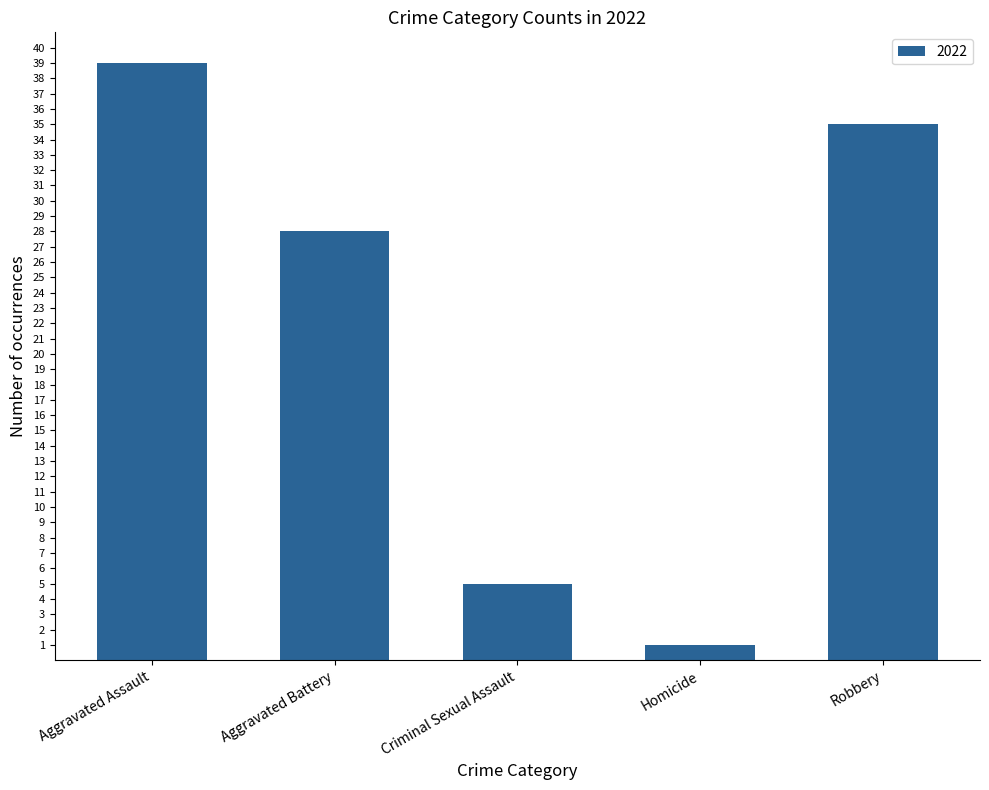

Is it true that the value at Aggravated Battery is 28?

True